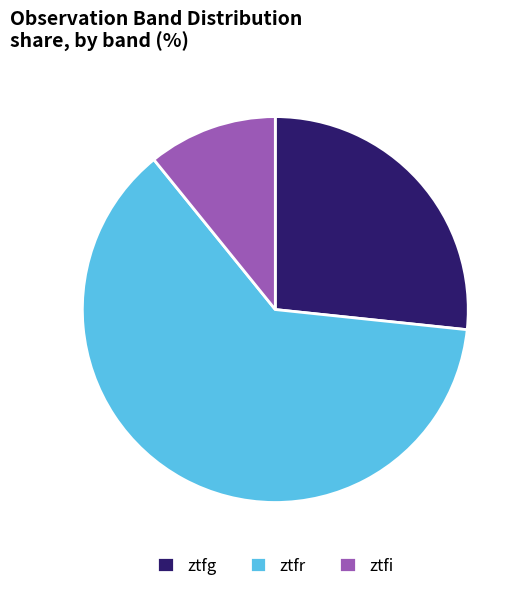

Is there any slice that represents more than half of the pie?

Yes